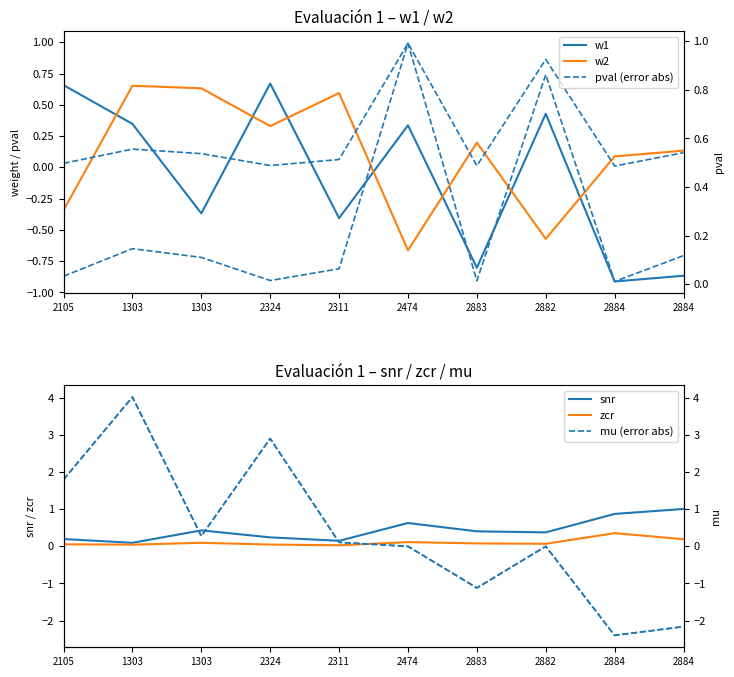

The pval (error abs) series shows 0.2 at 1303. True or false?

False